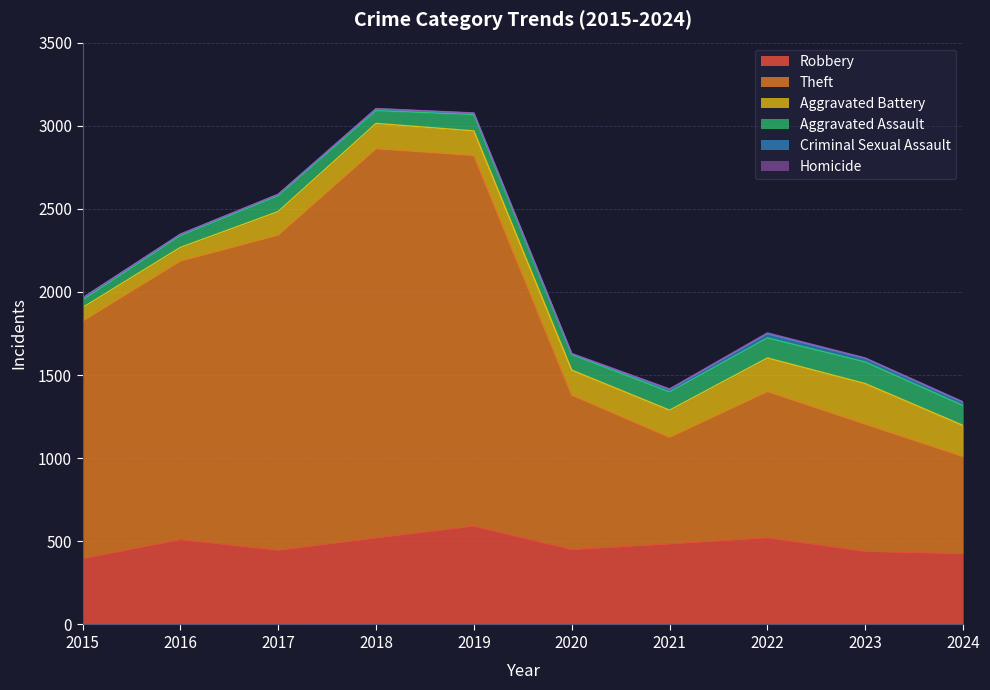

What is the total value across all series at 2017?

2588